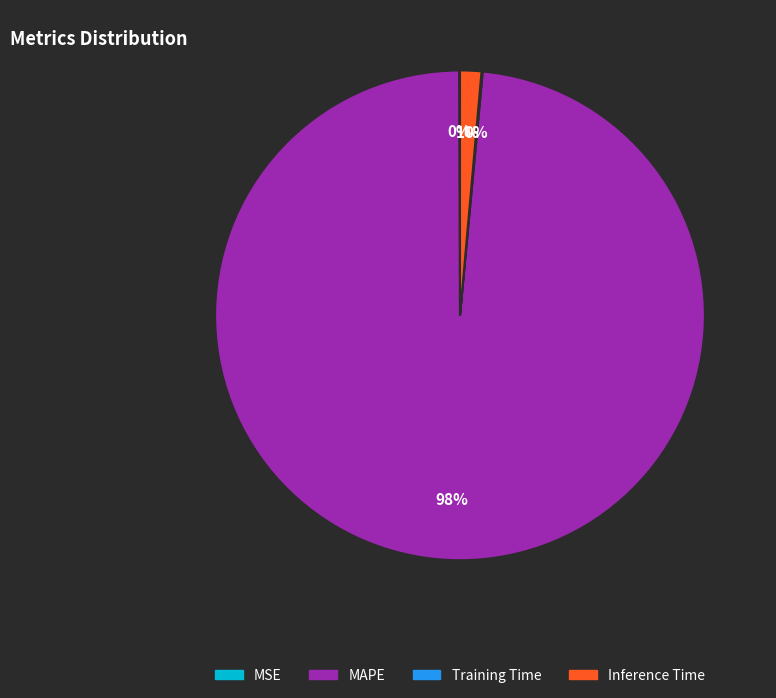

To the nearest percent, what is the average slice percentage?

25%